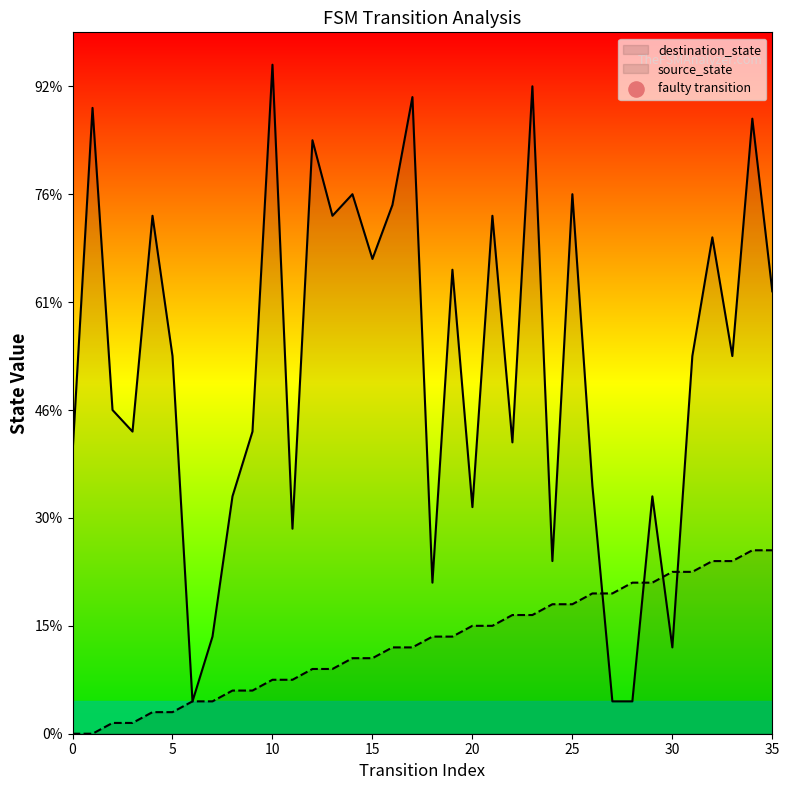

Which series contains the highest Y value?

destination_state